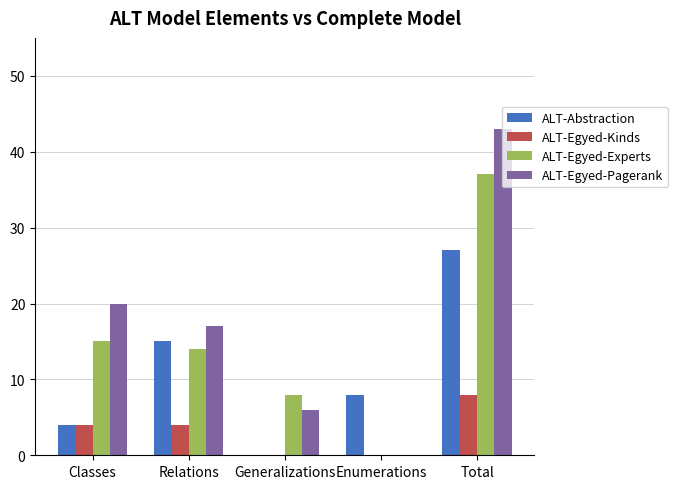

At which label does ALT-Egyed-Pagerank reach its peak?

Total